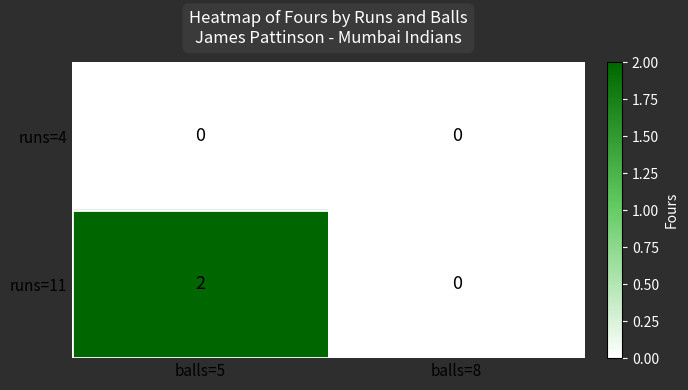

Which category has the highest value in the runs=11 series?

balls=5